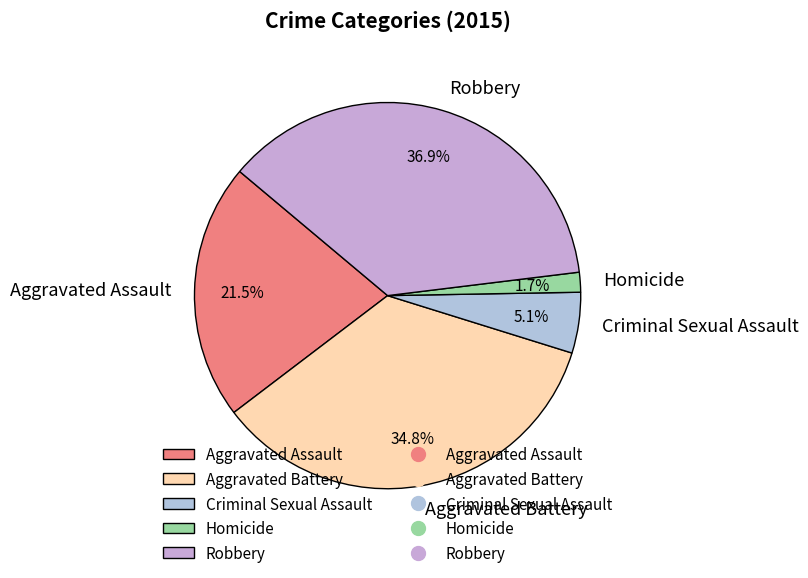

Which category has the smallest portion of the pie?

Homicide